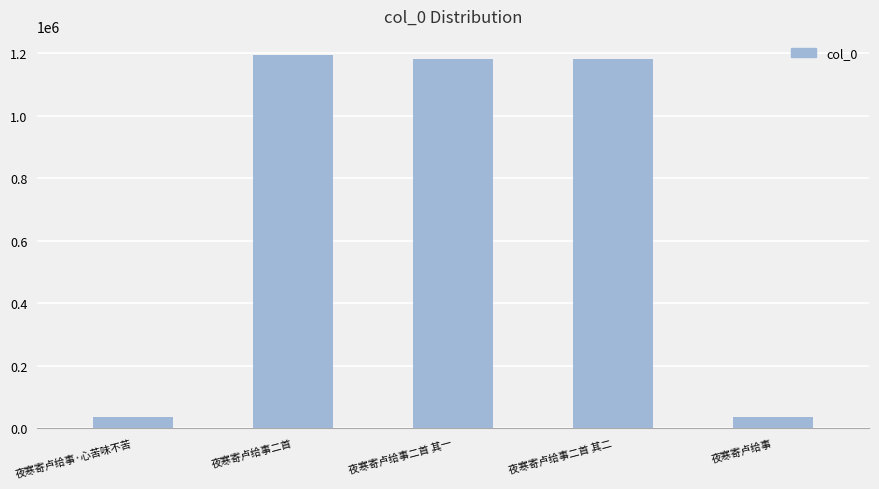

What is the label of the 2nd bar from the right?

夜寒寄卢给事二首 其二